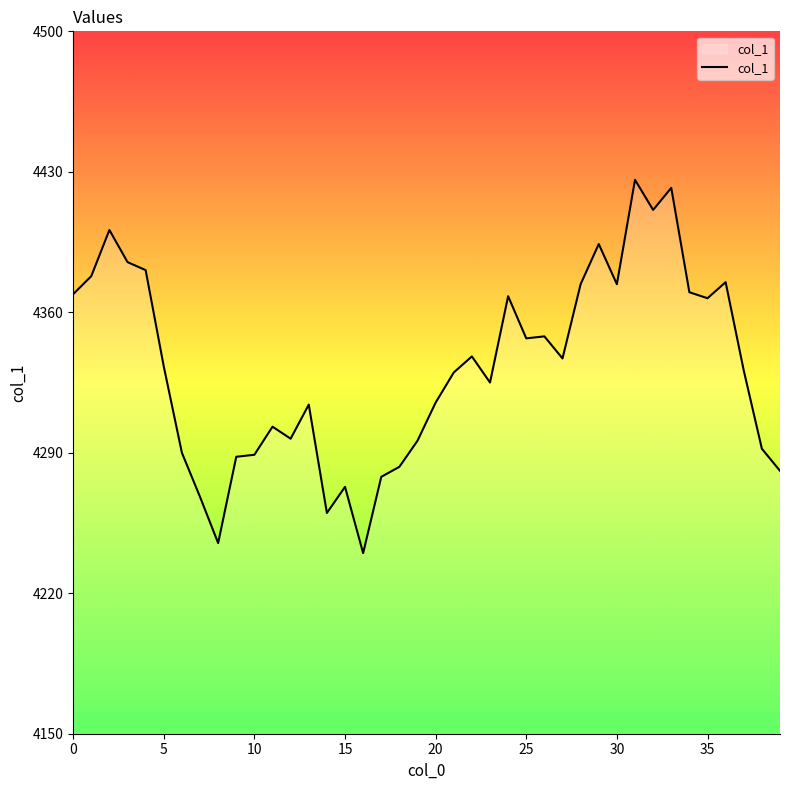

How many interior local valleys (lower than both neighbors) does the data have?

10